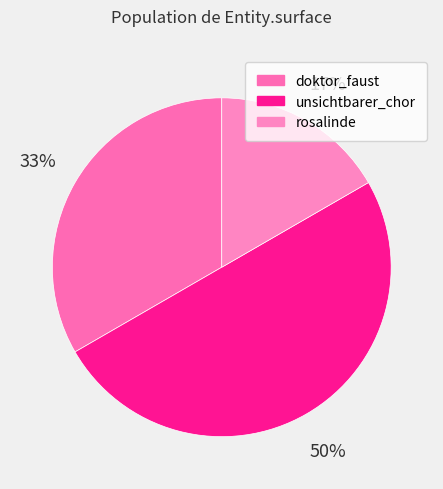

Count the number of slices in the pie.

3